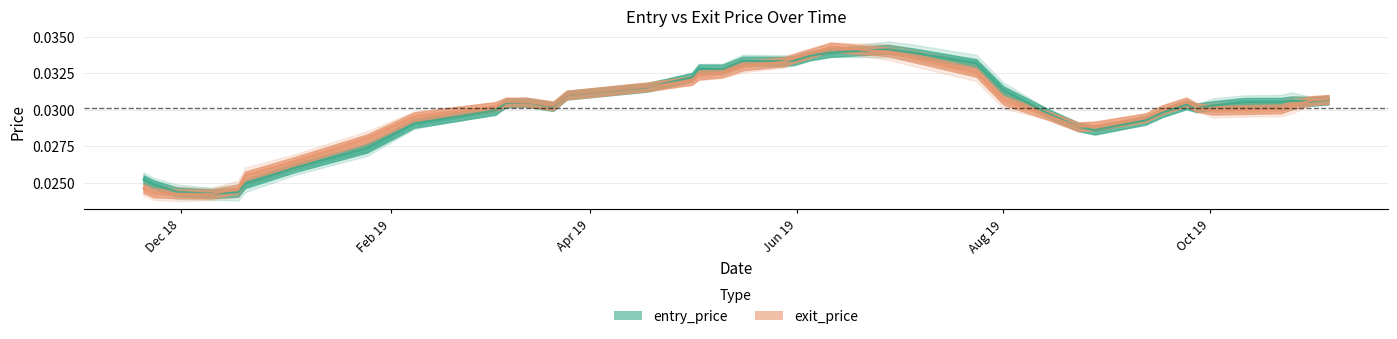

List the labels in order of exit_price value, largest first.

2019-06-28, 2019-06-11, 2019-05-28, 2019-05-31, 2019-05-16, 2019-06-05, 2019-04-18, 2019-05-03, 2019-05-10, 2019-07-05, 2019-03-04, 2019-05-01, 2019-07-24, 2019-10-25, 2019-03-25, 2019-09-12, 2019-09-27, 2019-11-05, 2019-08-01, 2019-02-08, 2019-03-21, 2019-10-31, 2019-10-22, 2019-09-24, 2019-09-17, 2019-03-07, 2019-03-13, 2019-10-11, 2019-10-02, 2019-08-28, 2019-01-25, 2019-08-23, 2019-08-14, 2019-01-04, 2018-12-20, 2018-11-20, 2018-12-18, 2018-11-23, 2018-12-10, 2018-11-30